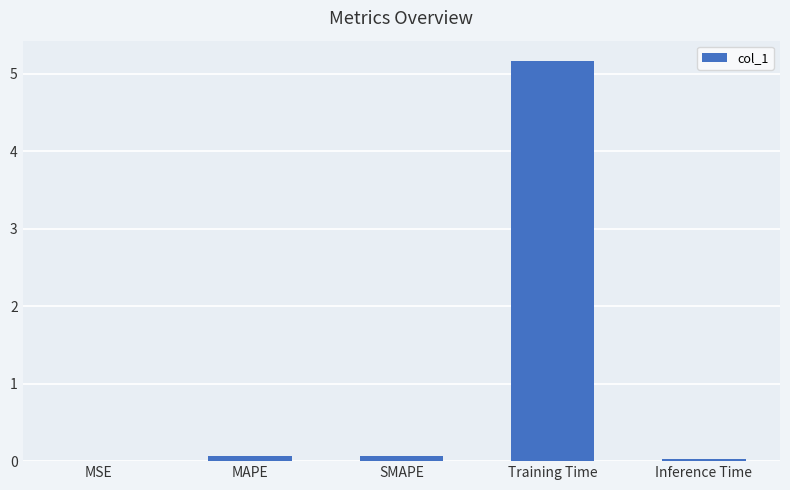

True or false: the data shows 5.2 at Training Time.

True